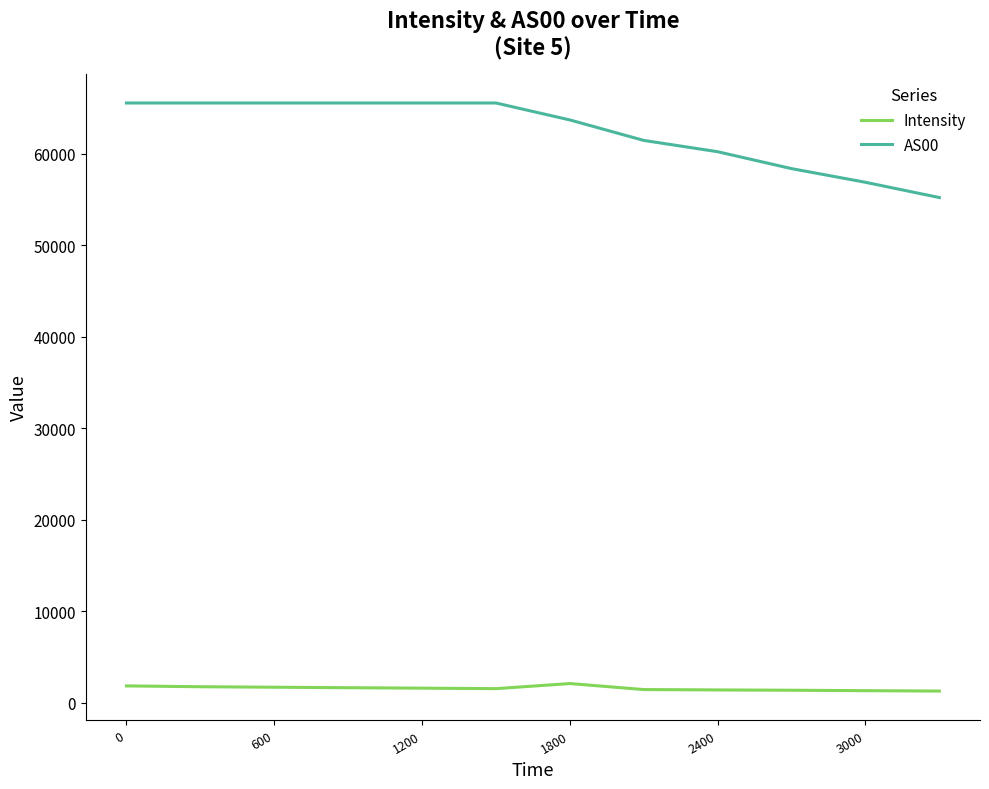

Which series has the largest range (max minus min)?

AS00